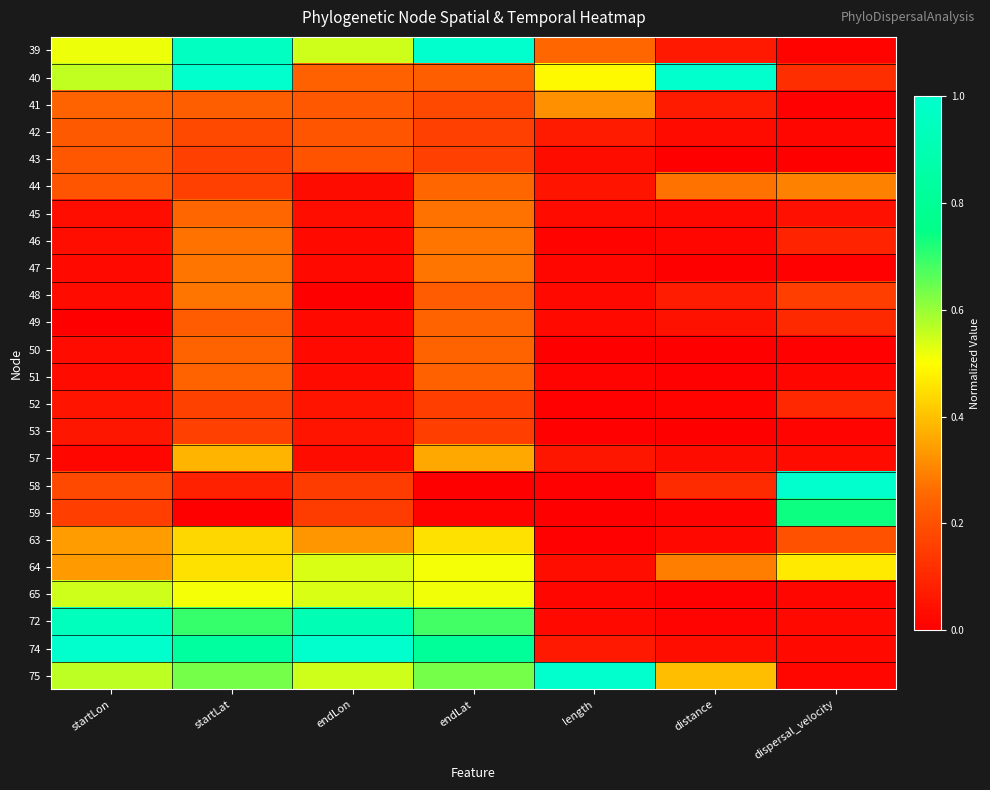

Reading left to right, transcribe all the data shown in this chart.

39: startLon=0.5	startLat=1.0	endLon=0.5	endLat=1.0	length=0.3	distance=0.1	dispersal_velocity=0.0
40: startLon=0.6	startLat=1.0	endLon=0.2	endLat=0.2	length=0.5	distance=1.0	dispersal_velocity=0.1
41: startLon=0.2	startLat=0.2	endLon=0.2	endLat=0.2	length=0.3	distance=0.1	dispersal_velocity=0.0
42: startLon=0.2	startLat=0.2	endLon=0.2	endLat=0.2	length=0.1	distance=0.0	dispersal_velocity=0.0
43: startLon=0.2	startLat=0.2	endLon=0.2	endLat=0.2	length=0.0	distance=0.0	dispersal_velocity=0.0
44: startLon=0.2	startLat=0.2	endLon=0.0	endLat=0.3	length=0.1	distance=0.3	dispersal_velocity=0.3
45: startLon=0.0	startLat=0.3	endLon=0.0	endLat=0.3	length=0.0	distance=0.0	dispersal_velocity=0.0
46: startLon=0.0	startLat=0.3	endLon=0.0	endLat=0.3	length=0.0	distance=0.0	dispersal_velocity=0.1
47: startLon=0.0	startLat=0.3	endLon=0.0	endLat=0.3	length=0.0	distance=0.0	dispersal_velocity=0.0
48: startLon=0.0	startLat=0.3	endLon=0.0	endLat=0.2	length=0.0	distance=0.1	dispersal_velocity=0.2
49: startLon=0.0	startLat=0.2	endLon=0.0	endLat=0.2	length=0.0	distance=0.0	dispersal_velocity=0.1
50: startLon=0.0	startLat=0.2	endLon=0.0	endLat=0.2	length=0.0	distance=0.0	dispersal_velocity=0.0
51: startLon=0.0	startLat=0.2	endLon=0.0	endLat=0.2	length=0.0	distance=0.0	dispersal_velocity=0.0
52: startLon=0.1	startLat=0.2	endLon=0.1	endLat=0.2	length=0.0	distance=0.0	dispersal_velocity=0.1
53: startLon=0.1	startLat=0.2	endLon=0.1	endLat=0.2	length=0.0	distance=0.0	dispersal_velocity=0.0
57: startLon=0.0	startLat=0.4	endLon=0.0	endLat=0.4	length=0.1	distance=0.0	dispersal_velocity=0.0
58: startLon=0.2	startLat=0.1	endLon=0.2	endLat=0.0	length=0.0	distance=0.1	dispersal_velocity=1.0
59: startLon=0.2	startLat=0.0	endLon=0.2	endLat=0.0	length=0.0	distance=0.0	dispersal_velocity=0.7
63: startLon=0.3	startLat=0.4	endLon=0.3	endLat=0.5	length=0.0	distance=0.0	dispersal_velocity=0.2
64: startLon=0.3	startLat=0.5	endLon=0.5	endLat=0.5	length=0.0	distance=0.3	dispersal_velocity=0.5
65: startLon=0.5	startLat=0.5	endLon=0.5	endLat=0.5	length=0.0	distance=0.0	dispersal_velocity=0.0
72: startLon=0.9	startLat=0.7	endLon=0.9	endLat=0.7	length=0.0	distance=0.0	dispersal_velocity=0.0
74: startLon=1.0	startLat=0.8	endLon=1.0	endLat=0.8	length=0.1	distance=0.0	dispersal_velocity=0.0
75: startLon=0.6	startLat=0.6	endLon=0.6	endLat=0.6	length=1.0	distance=0.4	dispersal_velocity=0.0